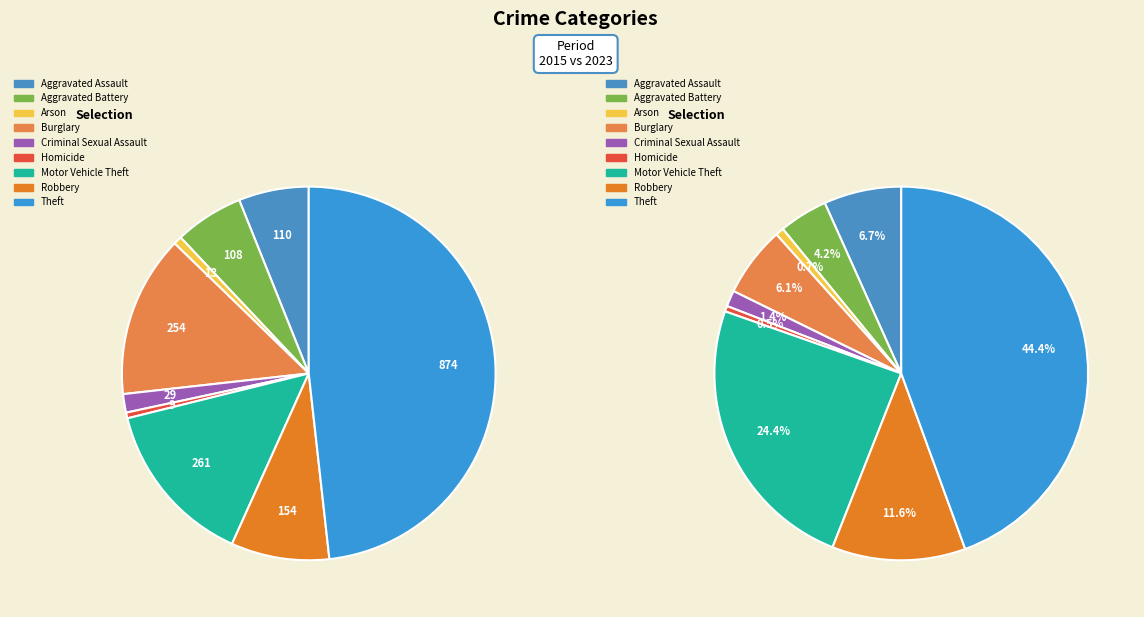

How many slices are in this pie chart?

9